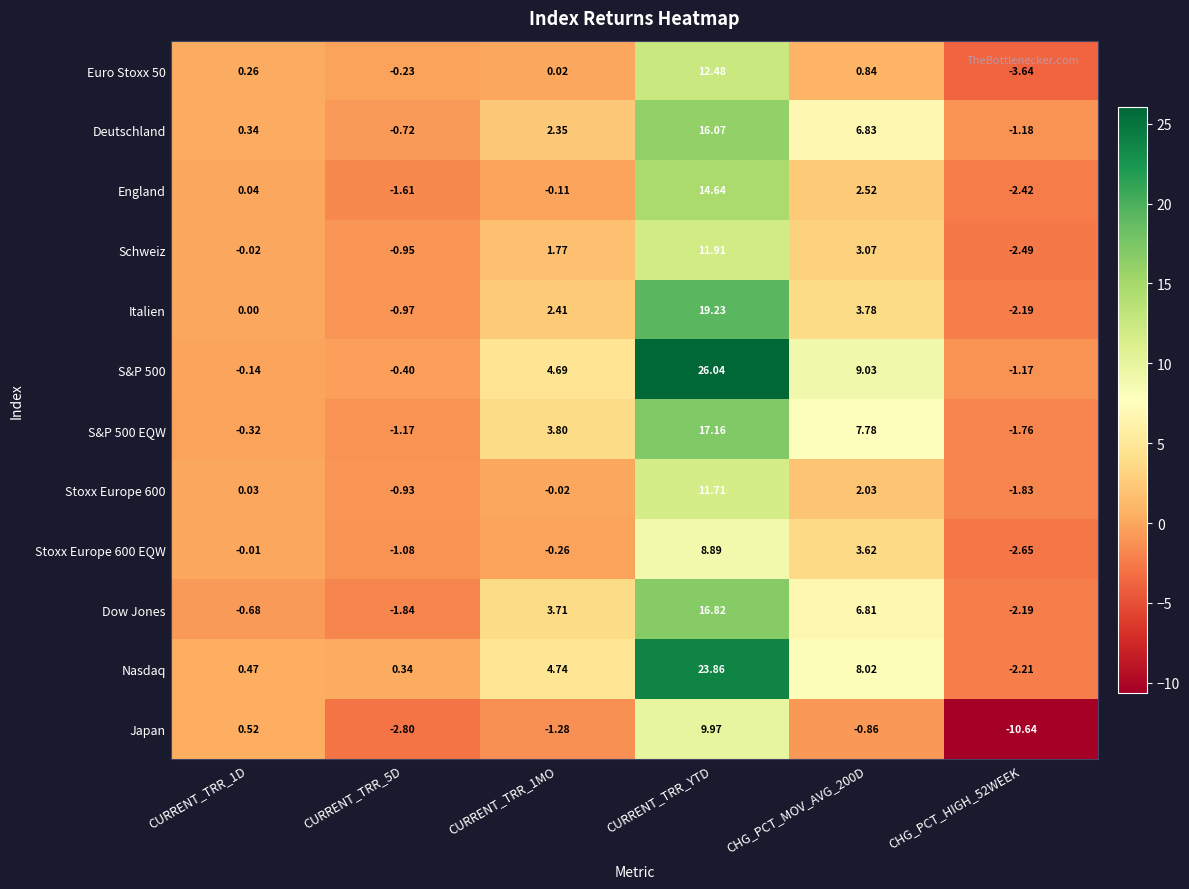

At which category is the sum across all series the highest?

CURRENT_TRR_YTD